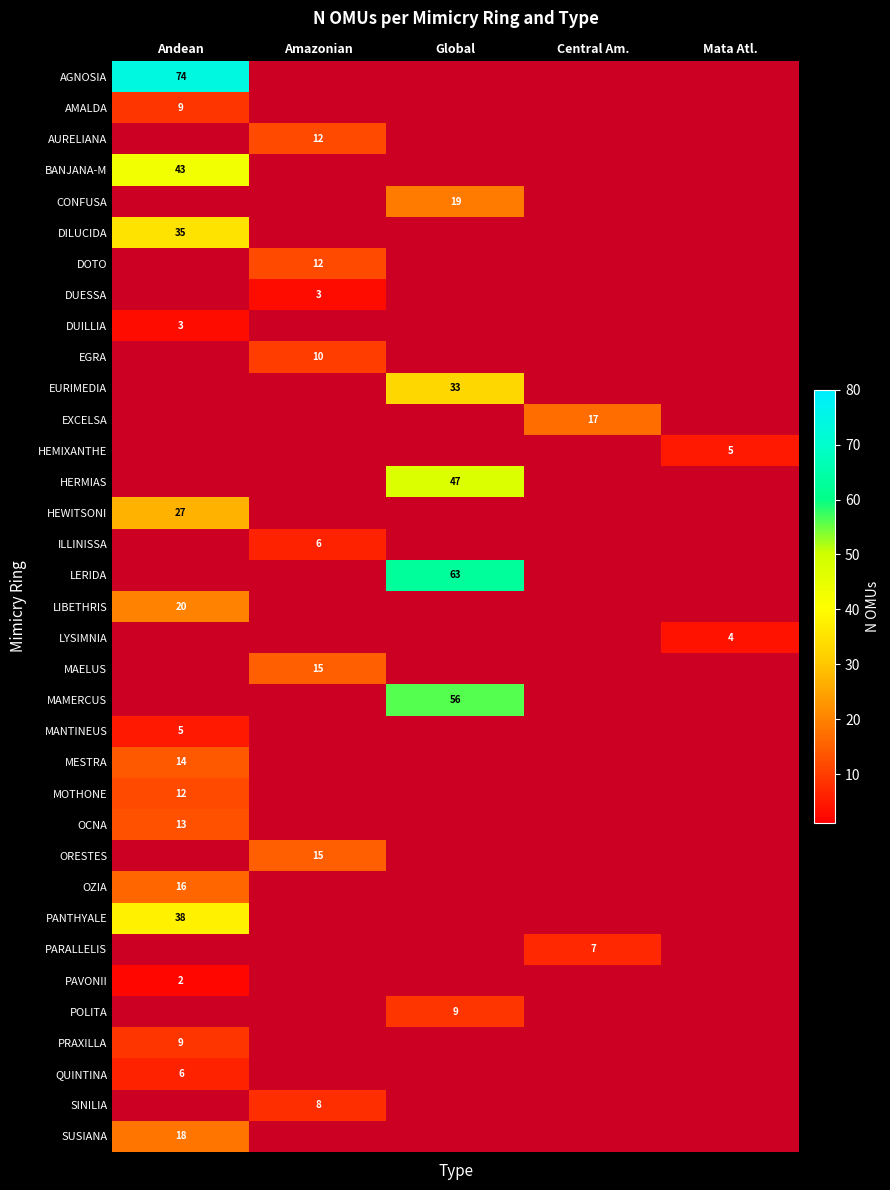

The AMALDA series shows 9 at Andean. True or false?

True